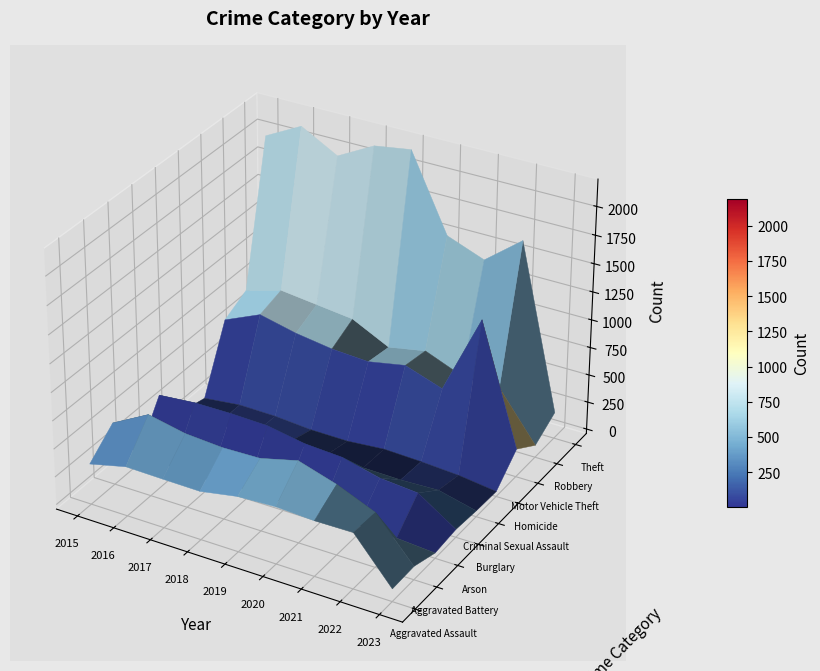

Reading left to right, extract all data points from this chart.

Aggravated Assault: 323	402	396	392	452	468	452	457	71
Aggravated Battery: 515	691	623	600	608	691	587	446	78
Arson: 35	40	23	37	32	55	43	31	6
Burglary: 422	451	453	443	383	363	280	251	30
Criminal Sexual Assault: 105	87	90	122	102	89	82	94	12
Homicide: 50	87	82	56	53	81	69	48	4
Motor Vehicle Theft: 614	756	680	631	611	674	560	1272	211
Robbery: 726	819	780	741	577	639	506	497	69
Theft: 1981	2148	1968	2140	2190	1518	1392	1652	196